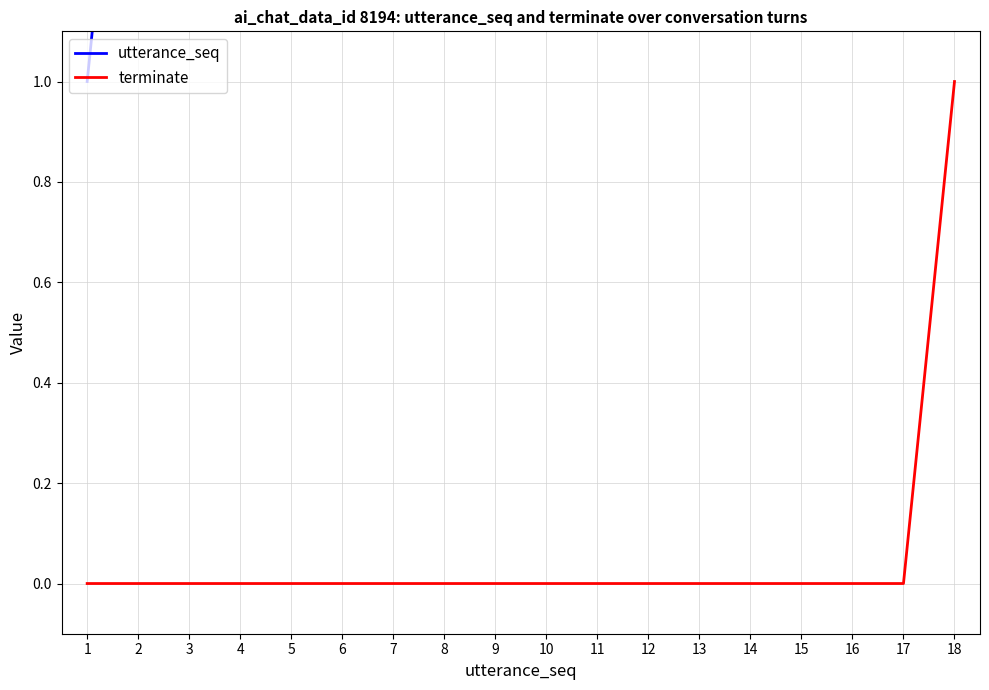

What is the difference between the maximum and minimum values in the terminate series?

1